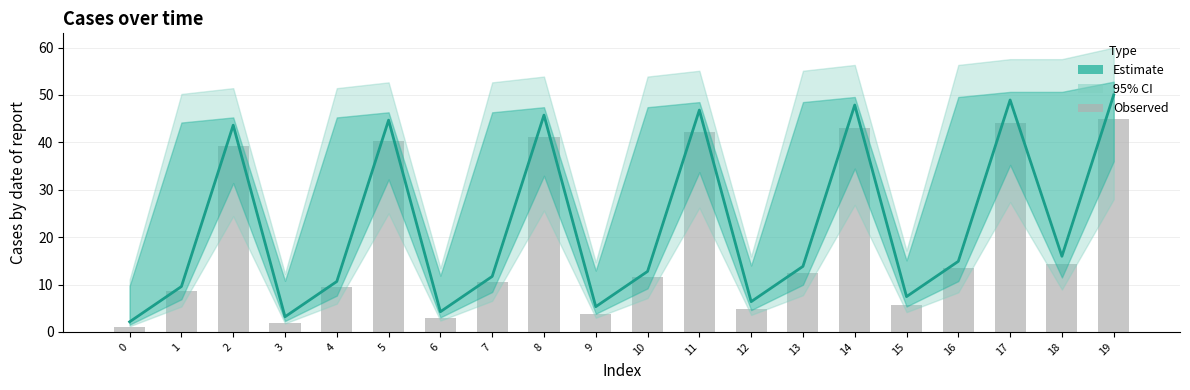

How many data points in Observed are less than 12?

10